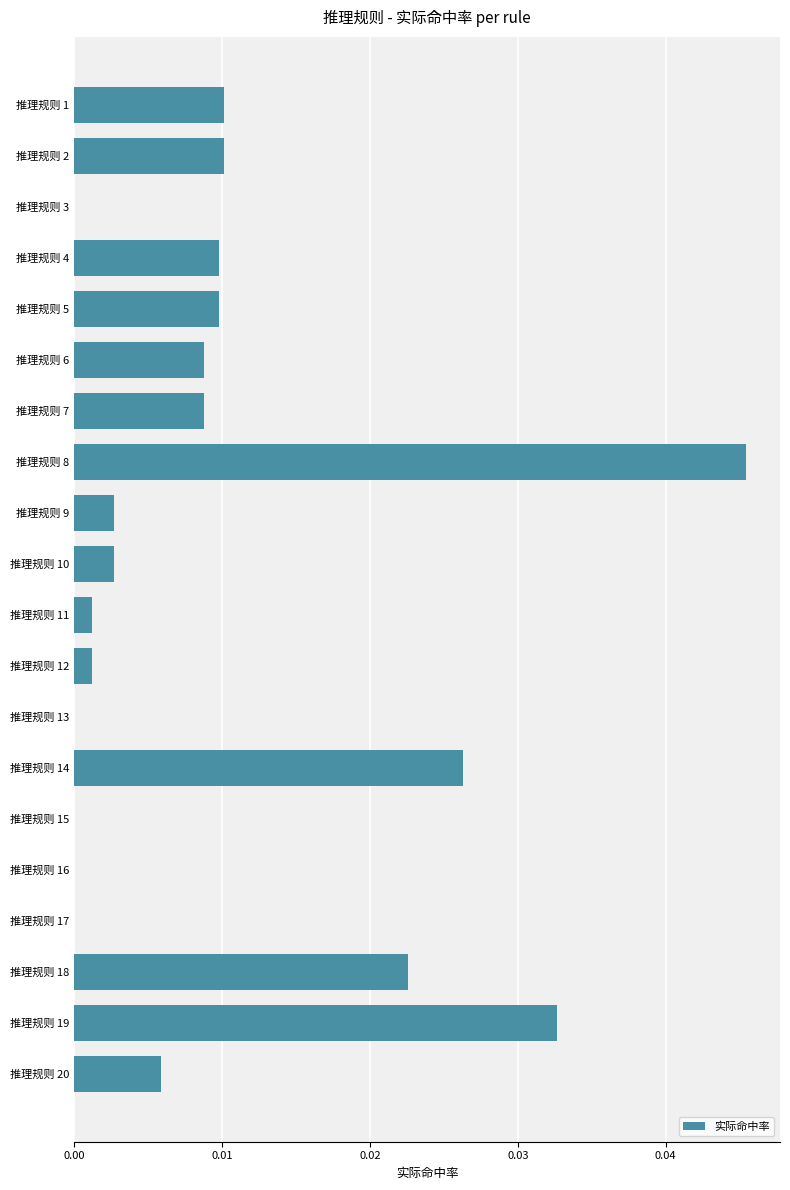

Is it true that the value at 推理规则 17 is 0.0?

True